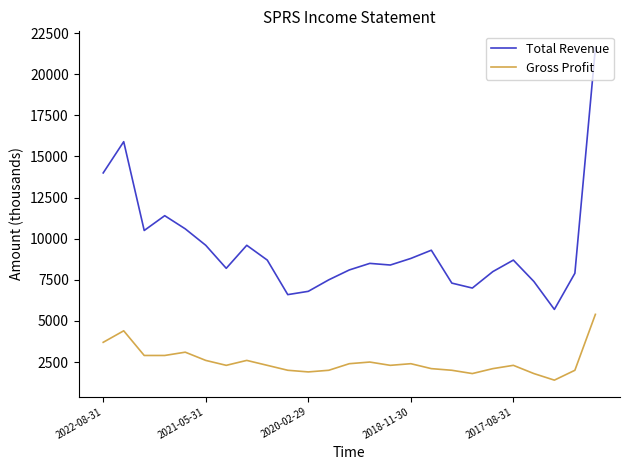

What is the lowest value of the Total Revenue series?

5700